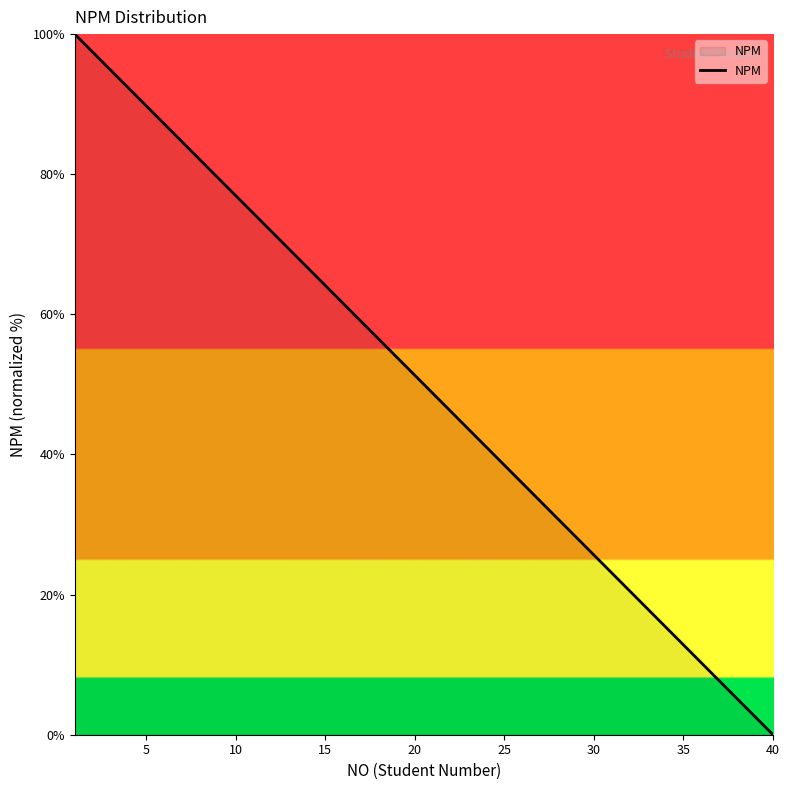

Does the chart display data point markers on the line(s)?

No